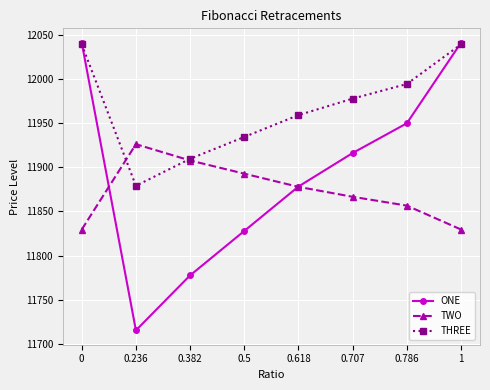

Which series has the largest total across all categories?

THREE